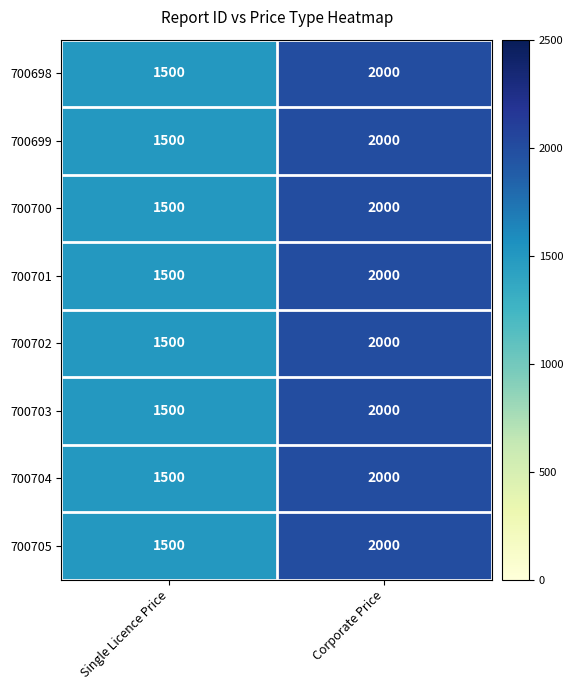

Is it true that 700700 equals 2000 at Corporate Price?

True